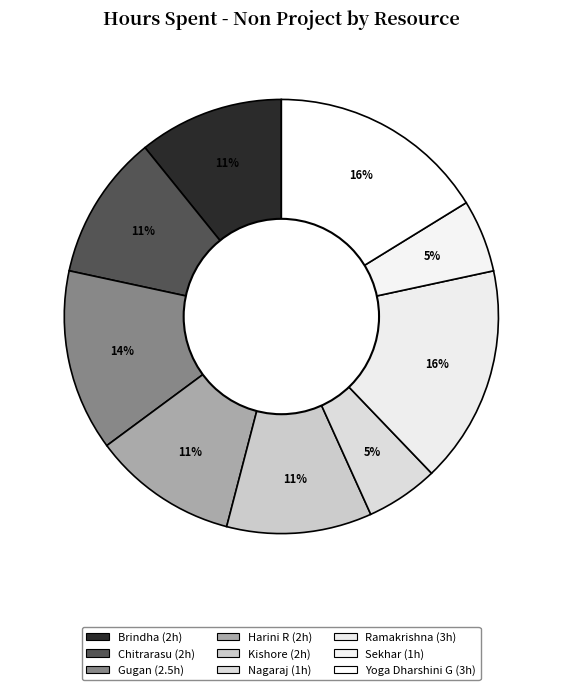

Count the number of slices in the pie.

9